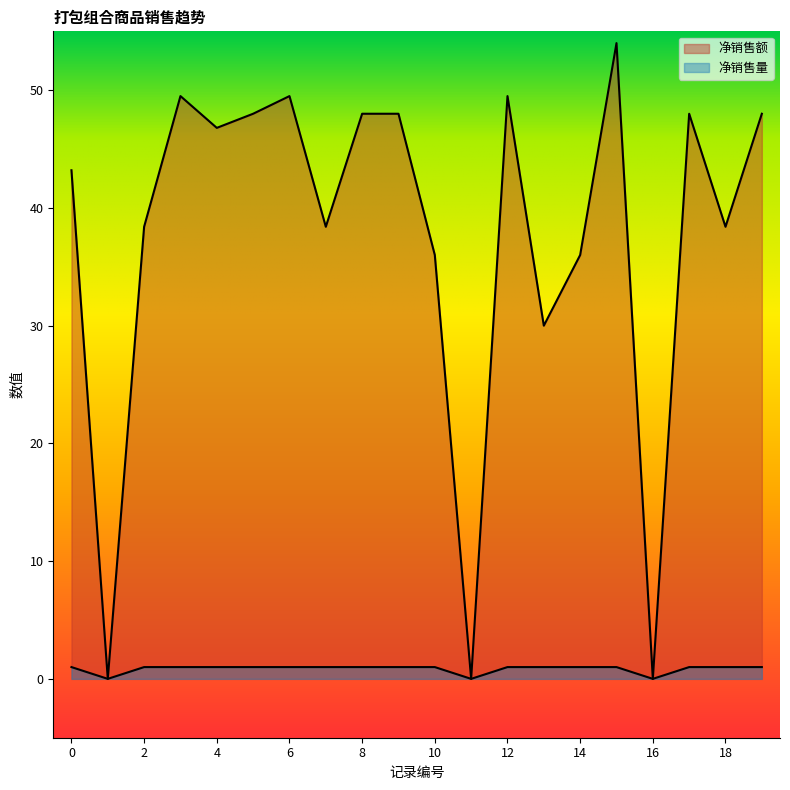

What value does the 净销售量 series have at 19?

1.0